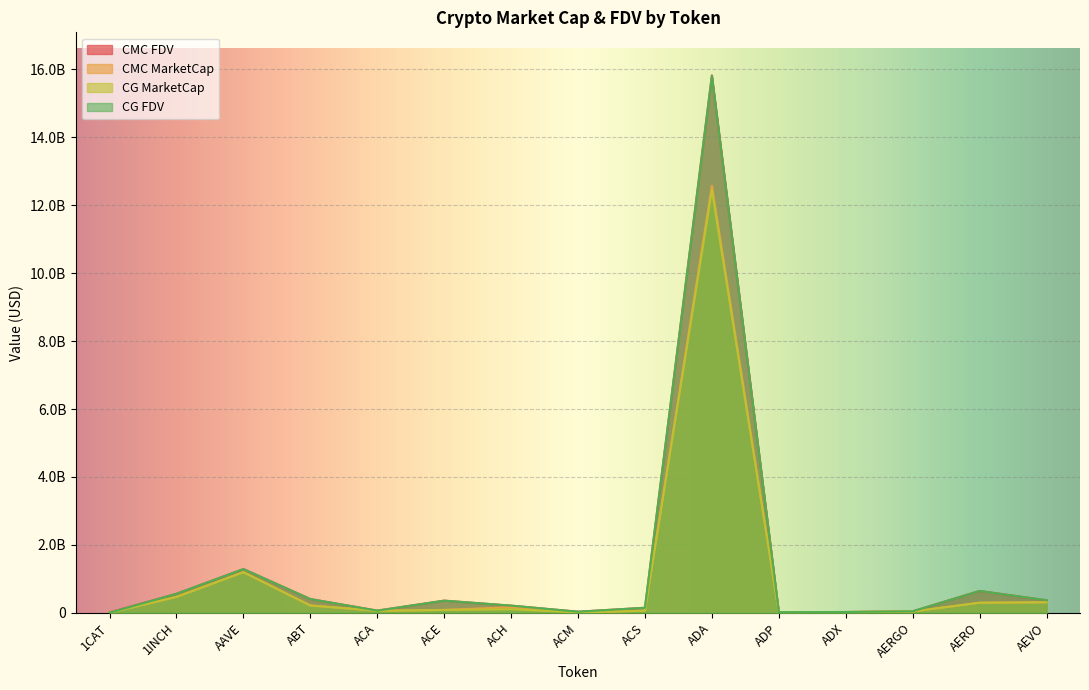

Rank the categories by CMC_MarketCap value from lowest to highest.

1CAT, ADP, ACM, ADX, AERGO, ACA, ACS, ACE, ACH, ABT, AERO, AEVO, 1INCH, AAVE, ADA